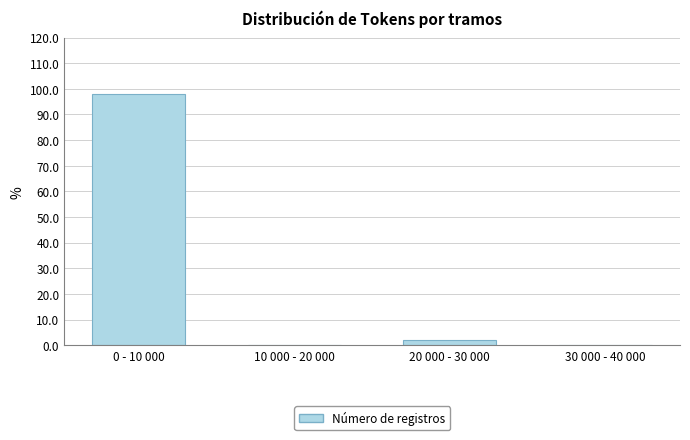

Reading left to right, transcribe all the data shown in this chart.

0 - 10 000=98.1	10 000 - 20 000=0.0	20 000 - 30 000=1.9	30 000 - 40 000=0.0